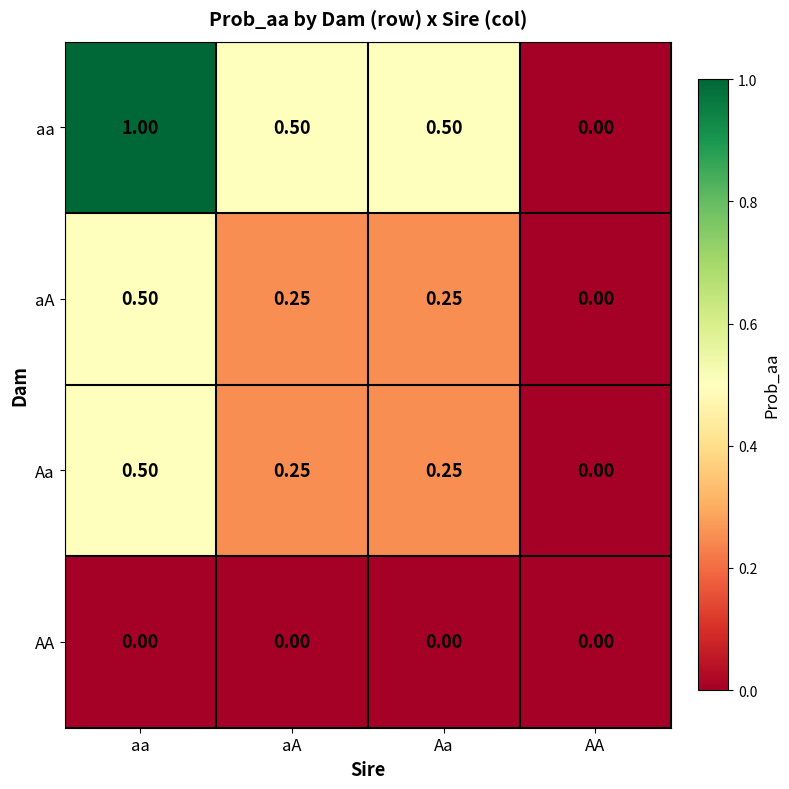

At which category is the sum across all series the highest?

aa